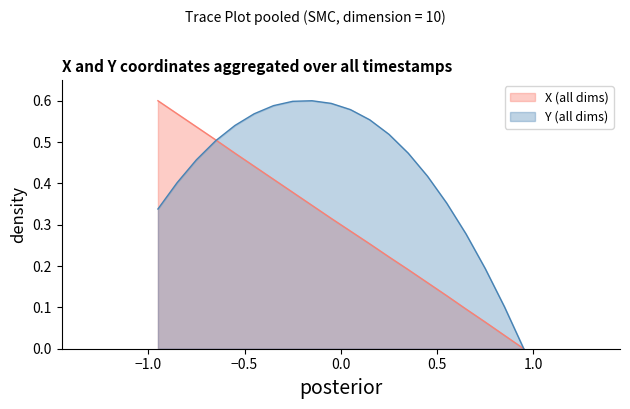

Which series has the largest total across all categories?

Y (all dims)